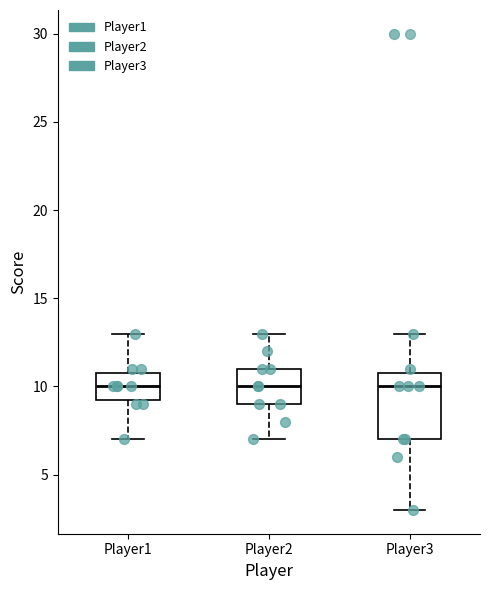

Reading left to right, transcribe this box plot: for each box, give where its median line is, the range the box spans, and where its two whiskers end, as read against the y-axis. The values are not printed on the chart, so give them approximately, as read against the axis.

Player1: median 10.0, box 9.5 to 11.0, whiskers 7.0 to 13.0
Player2: median 10.0, box 9.0 to 11.0, whiskers 7.0 to 13.0
Player3: median 10.0, box 7.0 to 11.0, whiskers 3.0 to 13.0